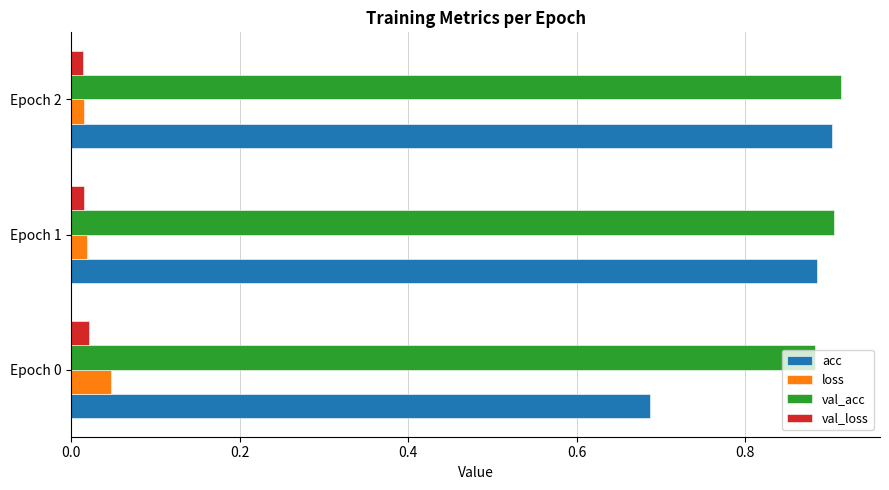

At how many categories does at least one series exceed 0?

3